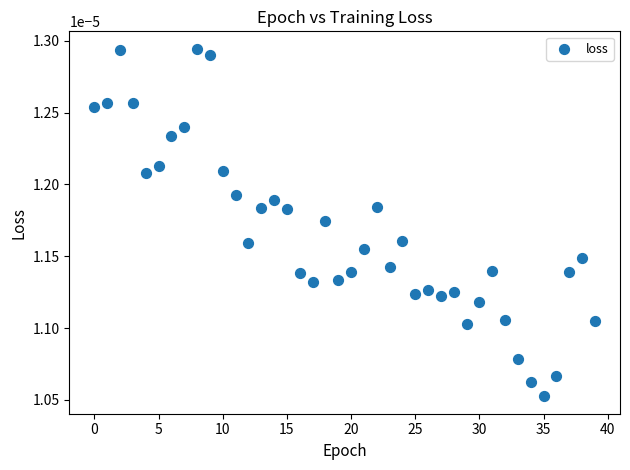

Count the number of points in this scatter plot.

40